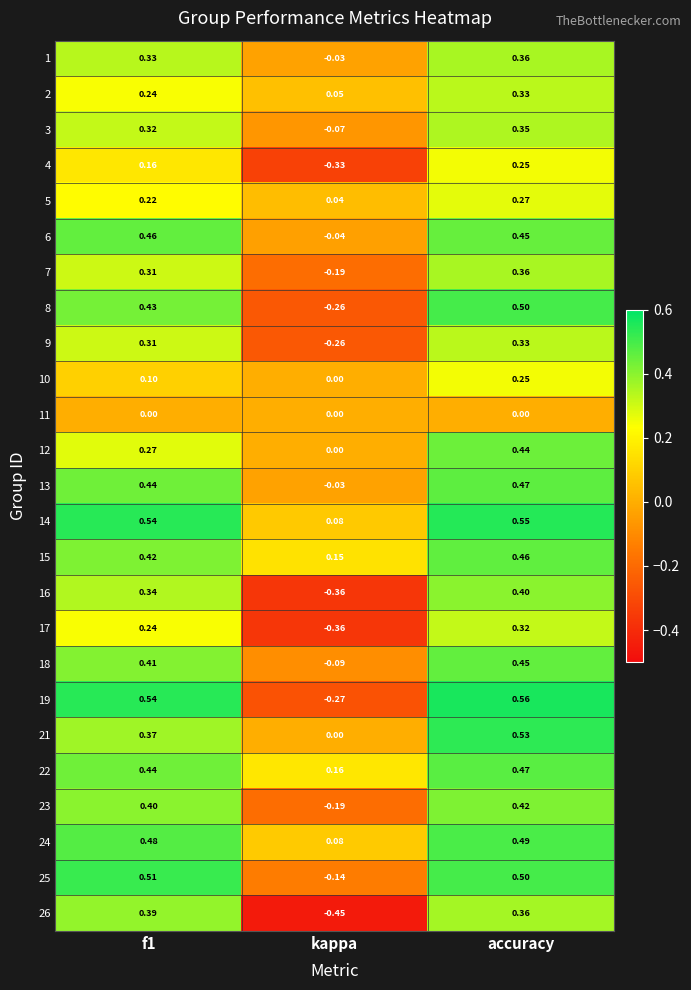

Which category has the highest value in the 16 series?

accuracy